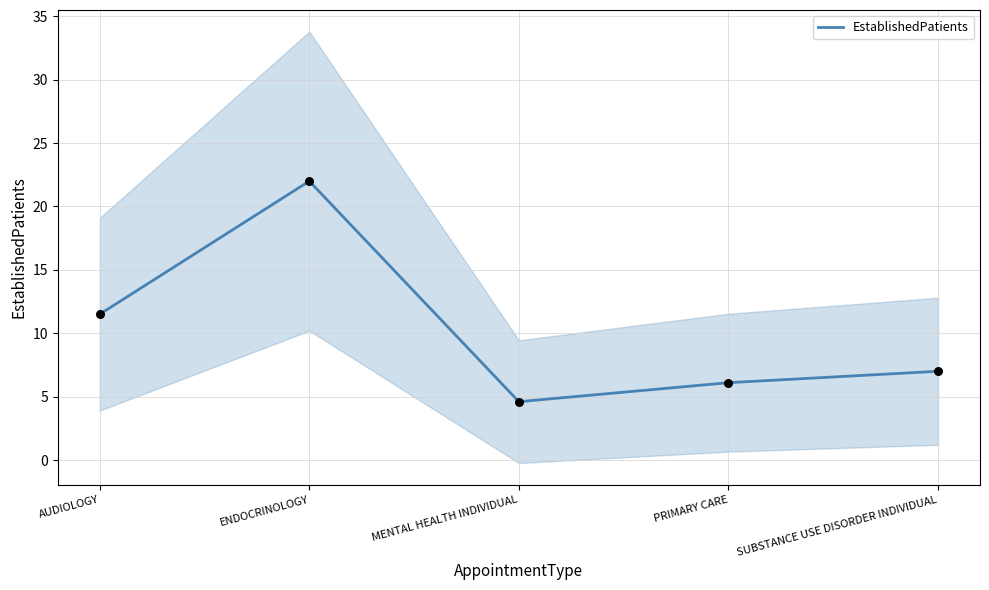

What is the ratio of the value at ENDOCRINOLOGY to the value at SUBSTANCE USE DISORDER INDIVIDUAL?

3.1